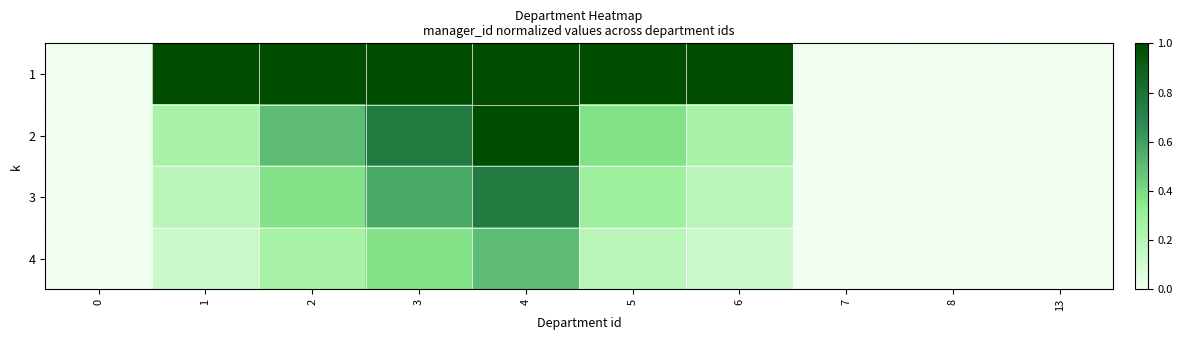

Which has a higher value, 8 or 4?

4